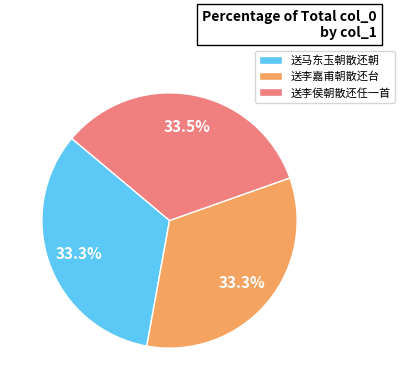

What percentage is the 送马东玉朝散还朝 slice, to the nearest percent?

33%